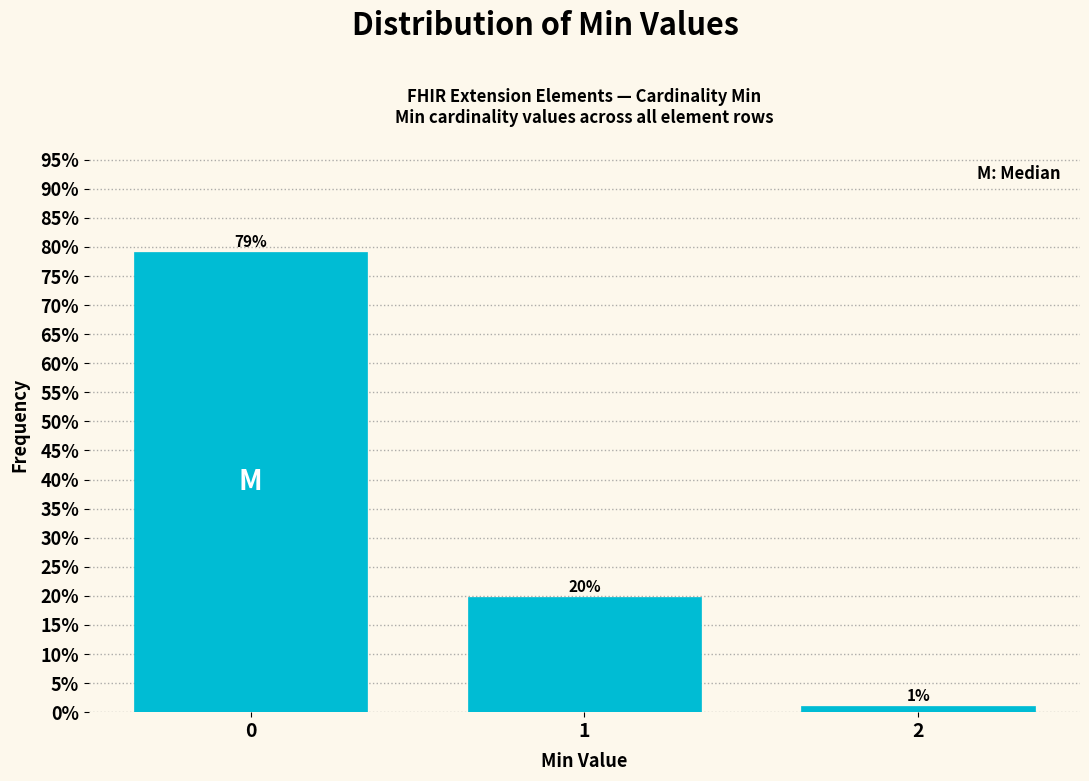

What is the approximate value at 1?

19.8